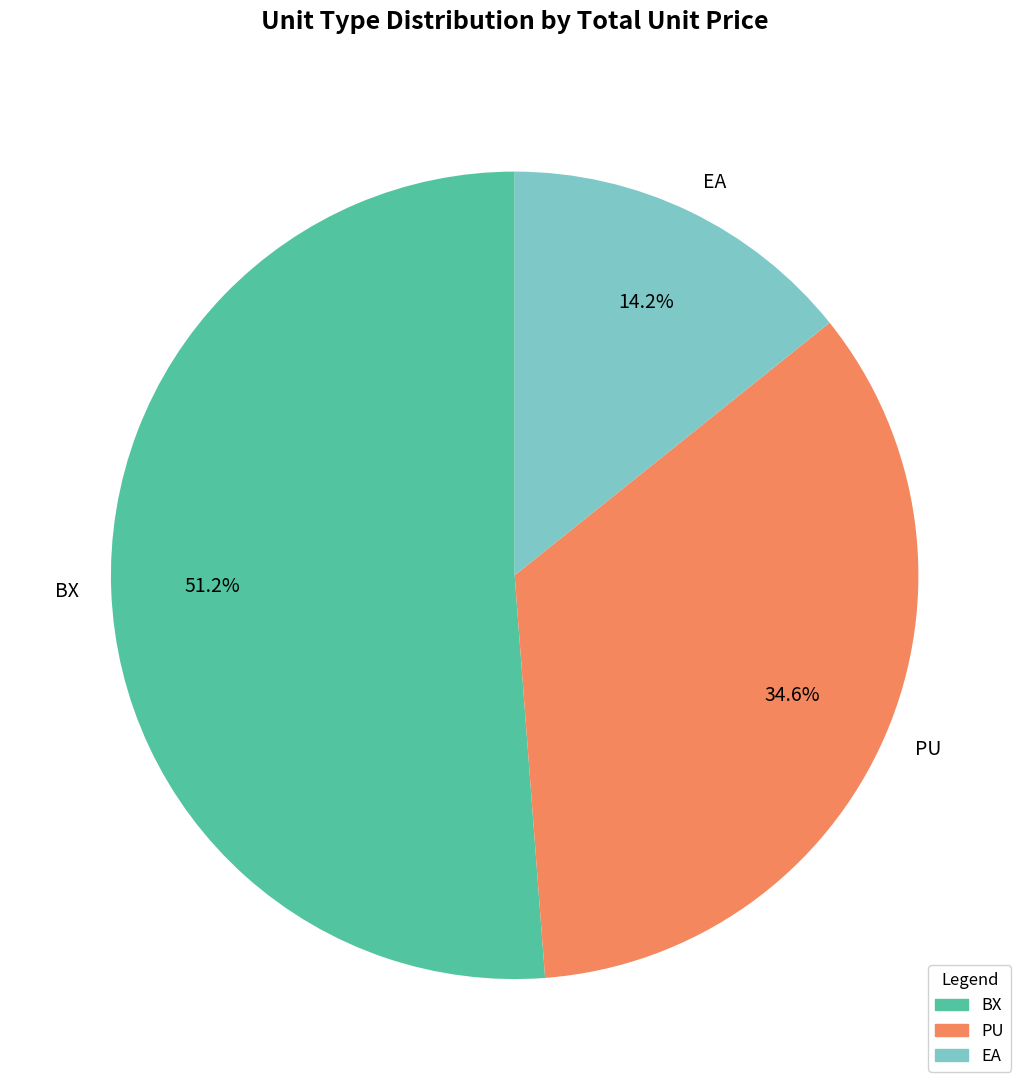

Which slice is the largest?

BX